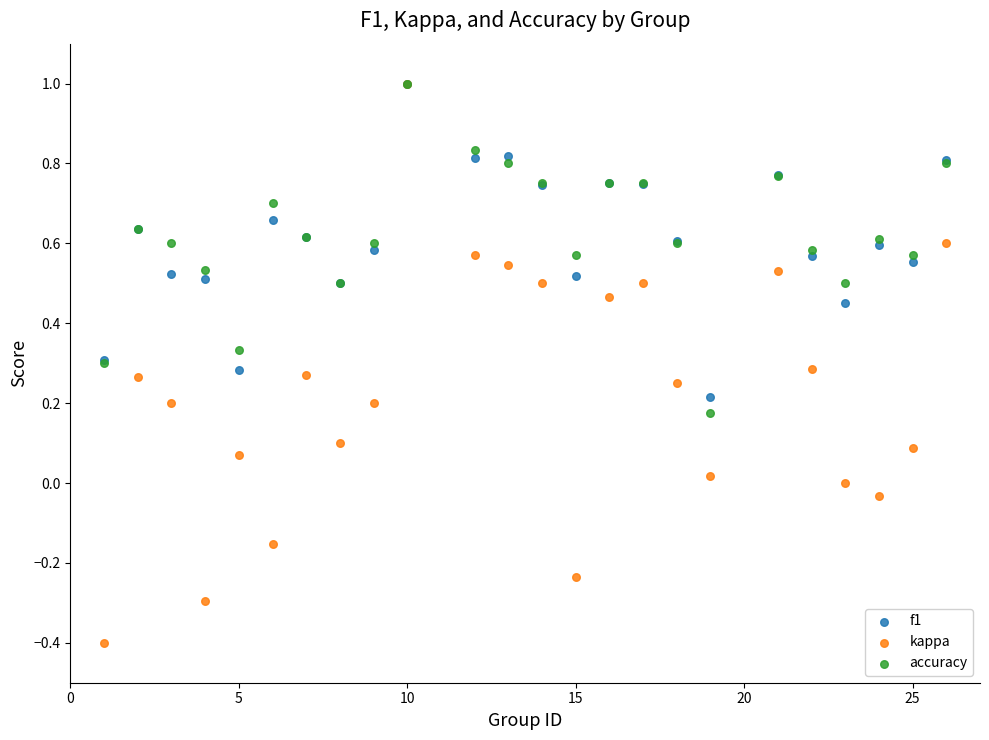

Which series reaches the minimum Y coordinate?

kappa